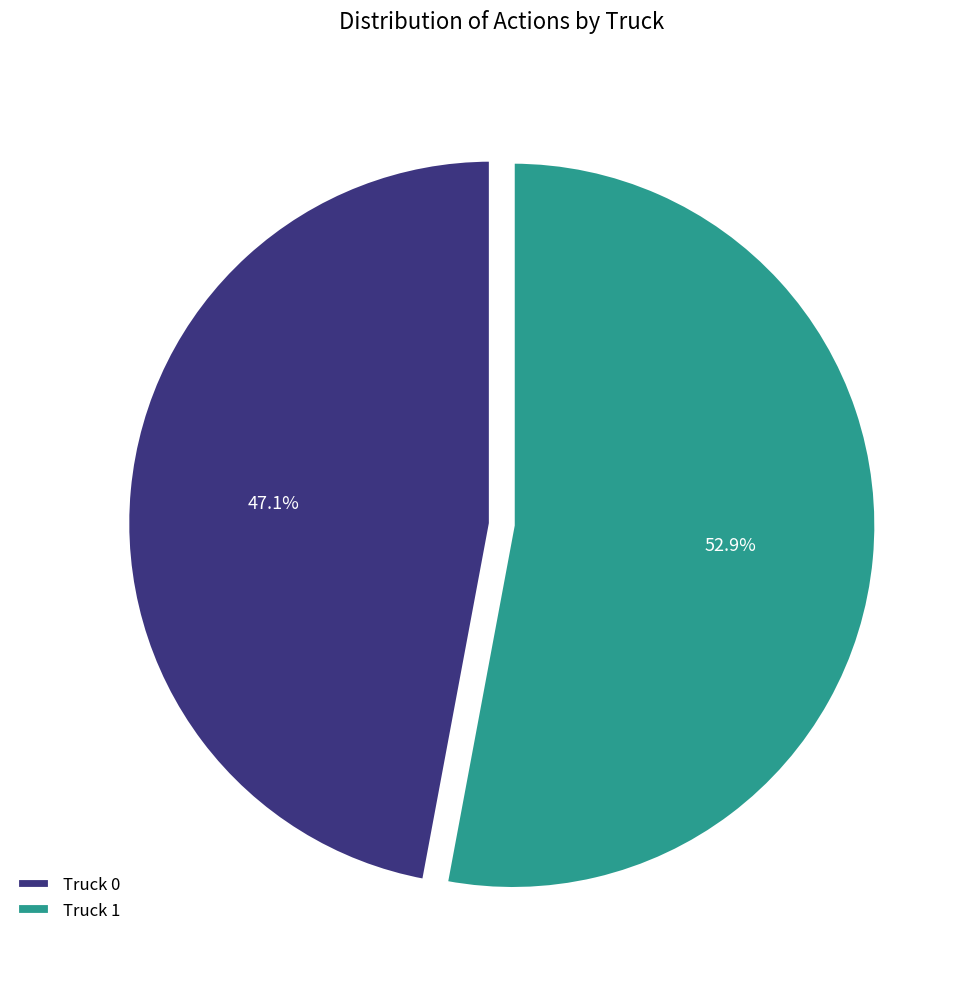

What percentage do Truck 0 and Truck 1 together represent?

100.0%